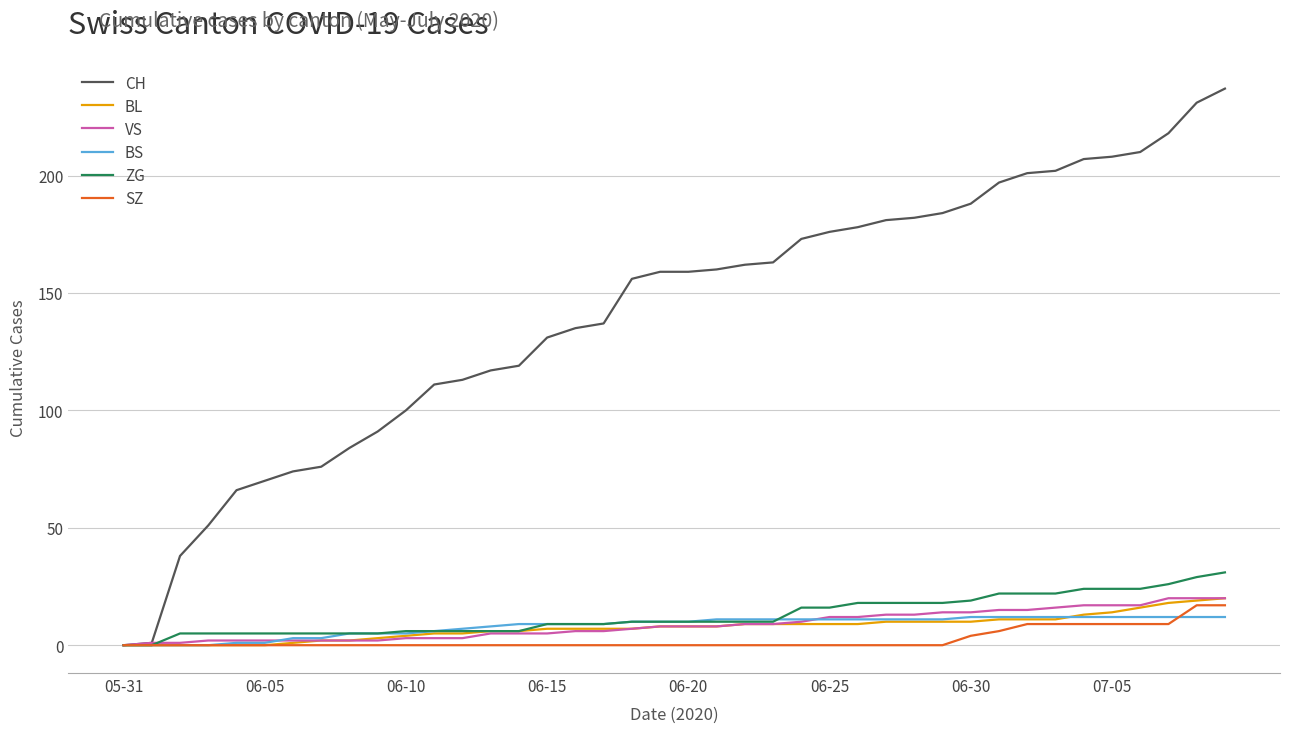

True or false: SZ and BS intersect in this chart.

True